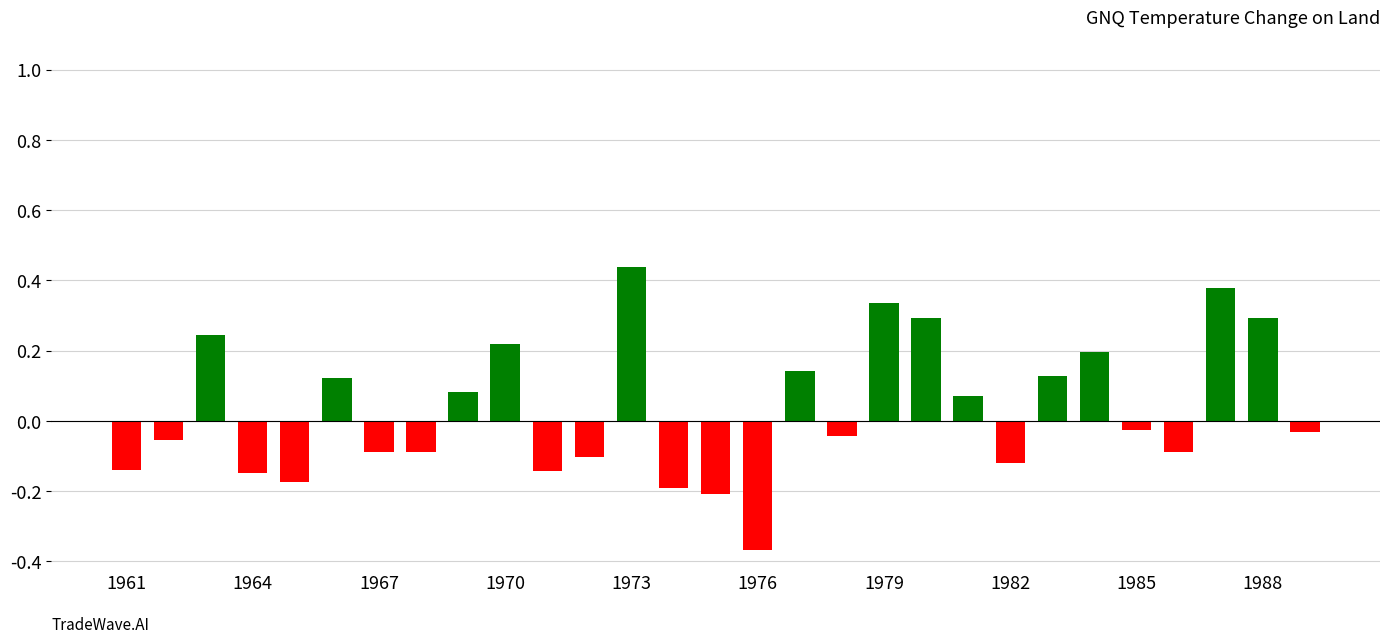

How many values are below 0?

16